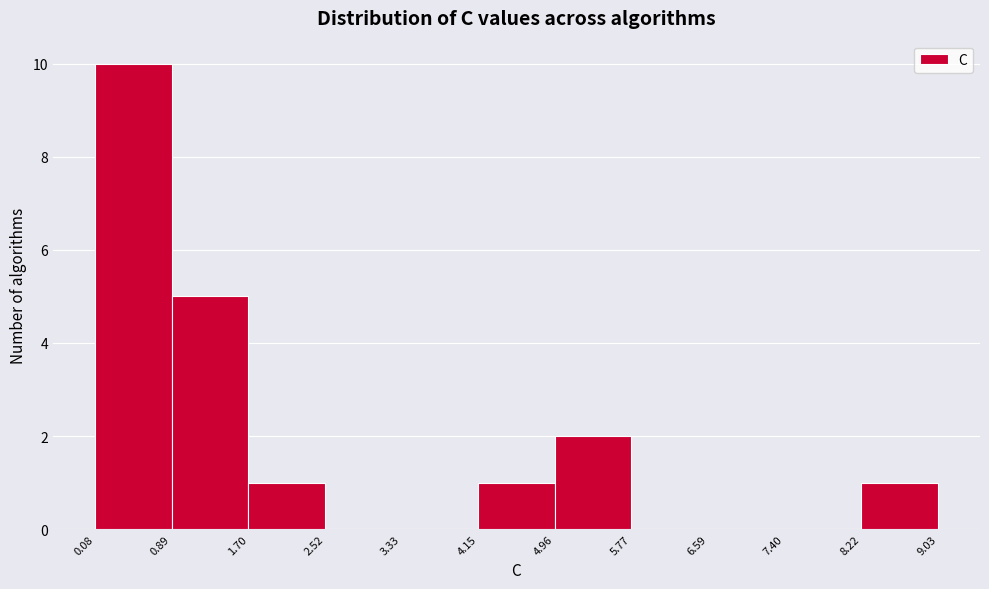

Over which range of the x-axis is the bar tallest?

0.08 to 0.89